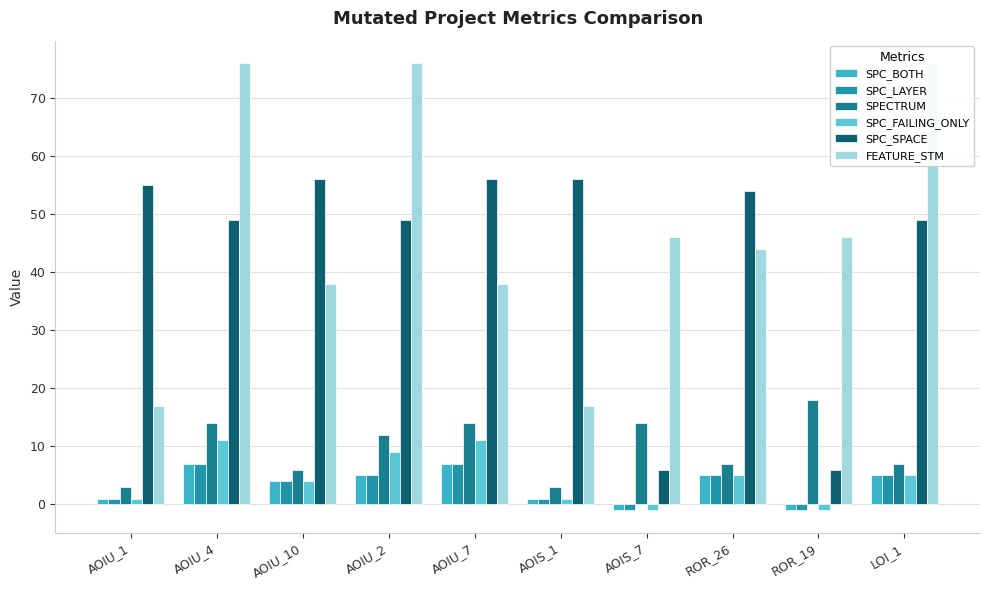

Reading left to right, transcribe all the data shown in this chart.

SPC_BOTH: 1	7	4	5	7	1	-1	5	-1	5
SPC_LAYER: 1	7	4	5	7	1	-1	5	-1	5
SPECTRUM: 3	14	6	12	14	3	14	7	18	7
SPC_FAILING_ONLY: 1	11	4	9	11	1	-1	5	-1	5
SPC_SPACE: 55	49	56	49	56	56	6	54	6	49
FEATURE_STM: 17	76	38	76	38	17	46	44	46	76